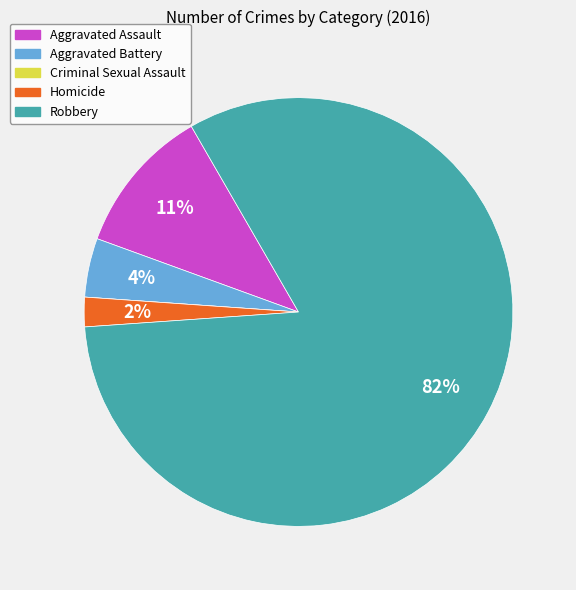

To the nearest percent, what is the difference between the Aggravated Battery and Aggravated Assault slice percentages?

7%